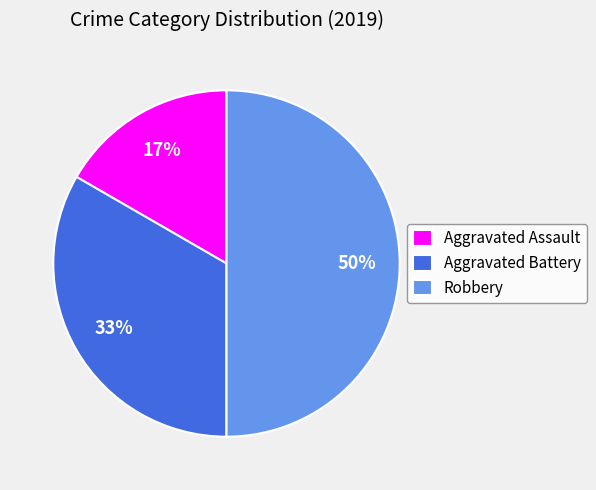

Does Aggravated Assault account for over 50% of the chart?

No